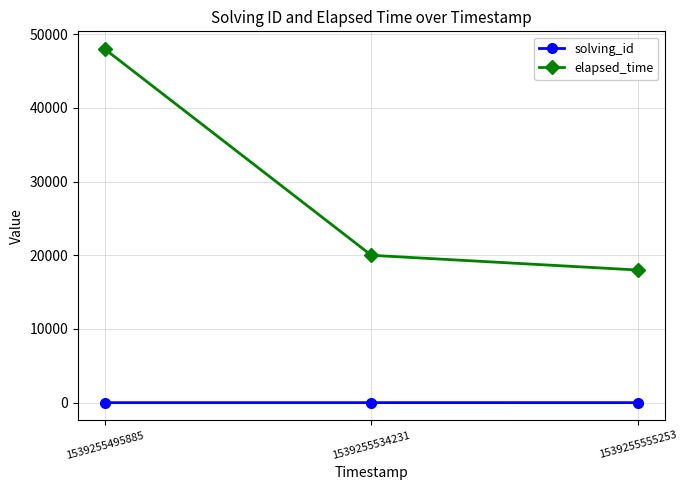

Which series has the widest spread of values?

elapsed_time